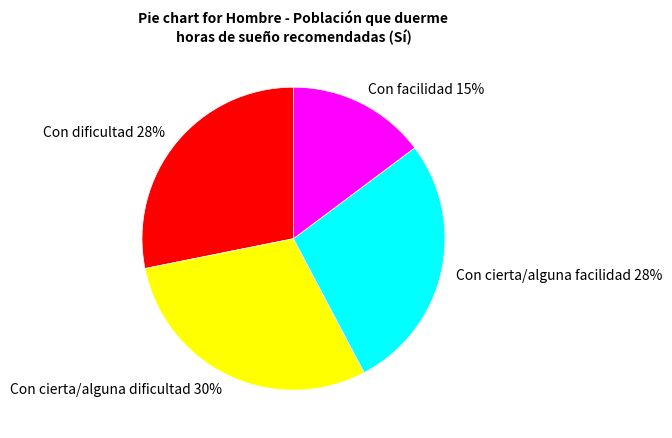

To the nearest percent, what is the average slice percentage?

25%